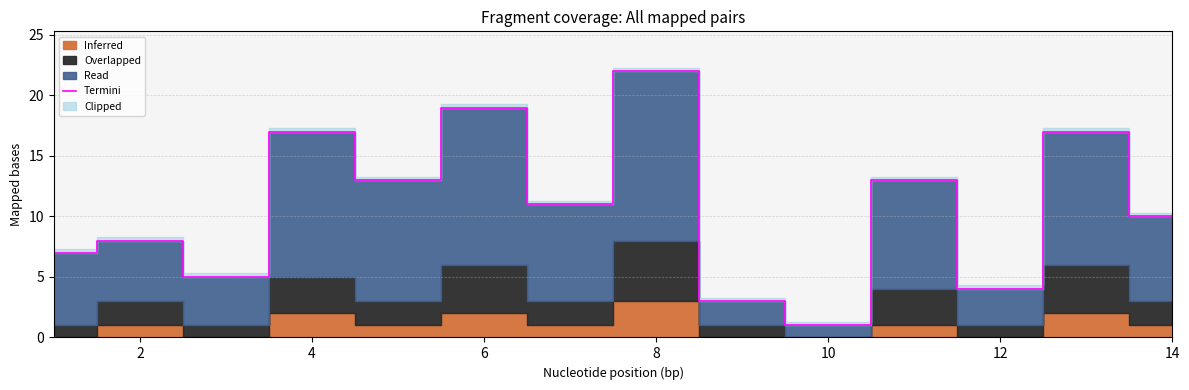

Is it true that Termini equals 12 at 6?

False